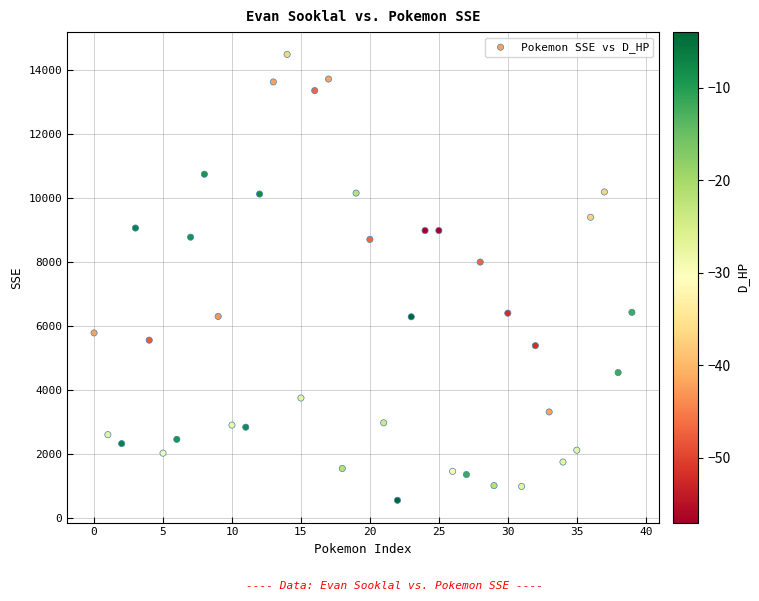

What Y value in the scatter plot is closest to 7513?

7990